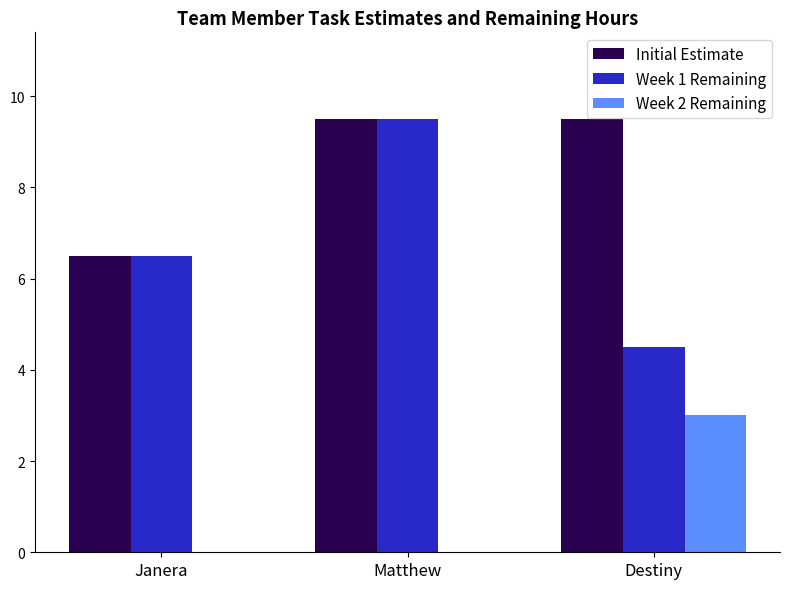

Which series has the largest total across all categories?

Initial Estimate